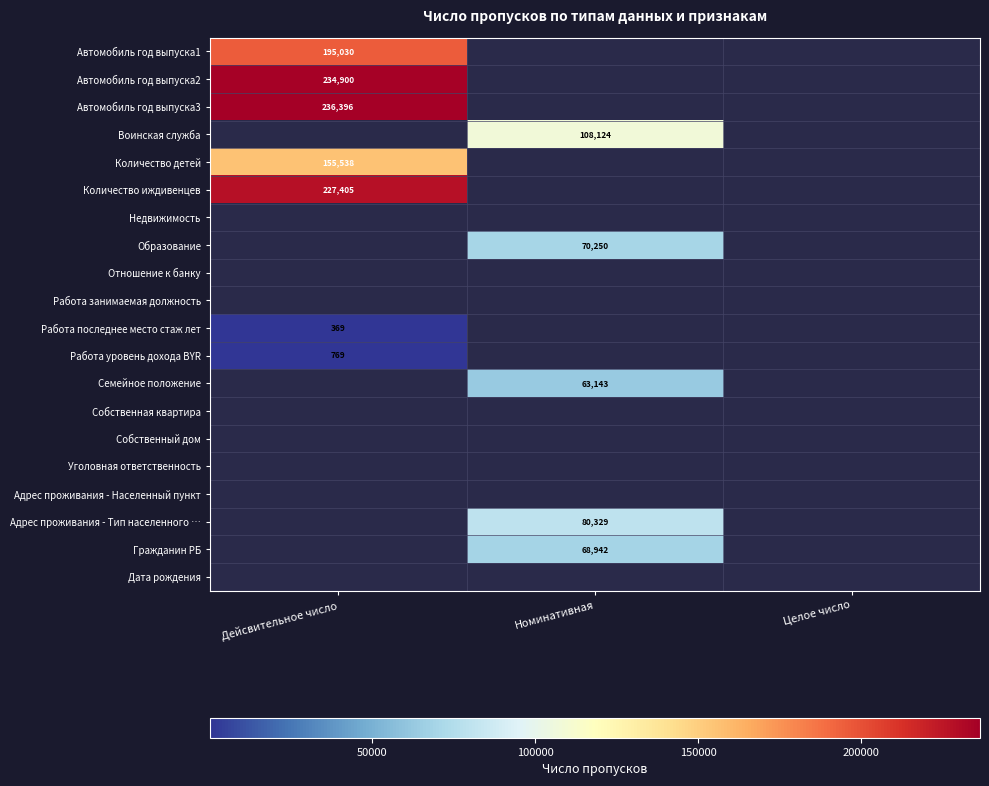

The value of Автомобиль год выпуска3 at Дейсвительное число is 380700. True or false?

False